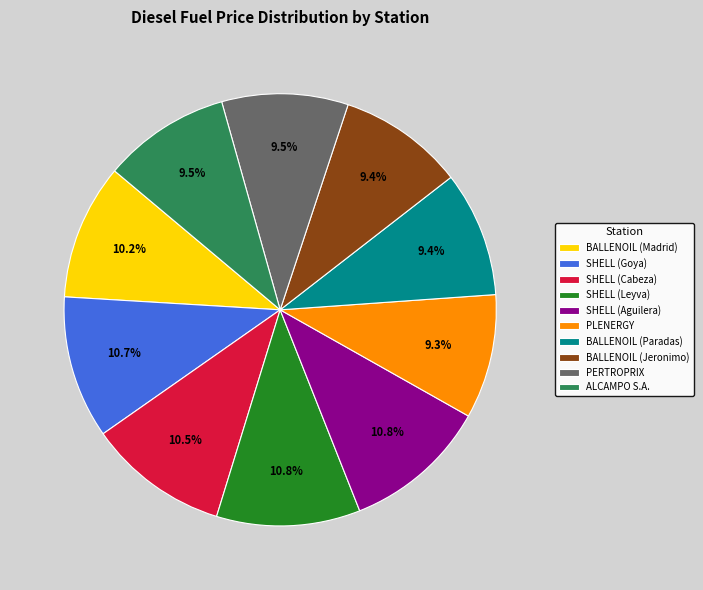

Does any single category account for the majority?

No